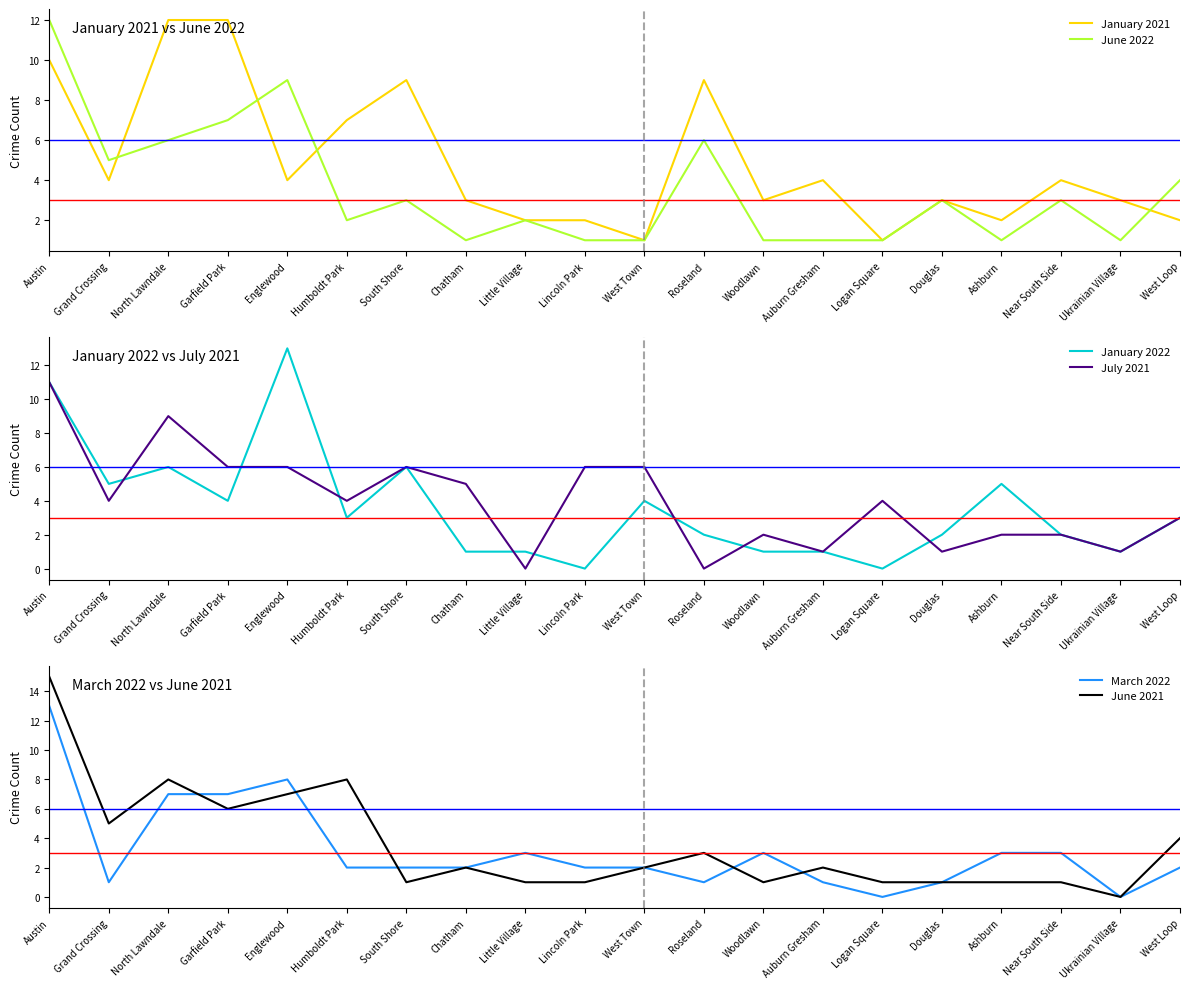

What is the value of the July 2021 point at the 11th from the left?

6